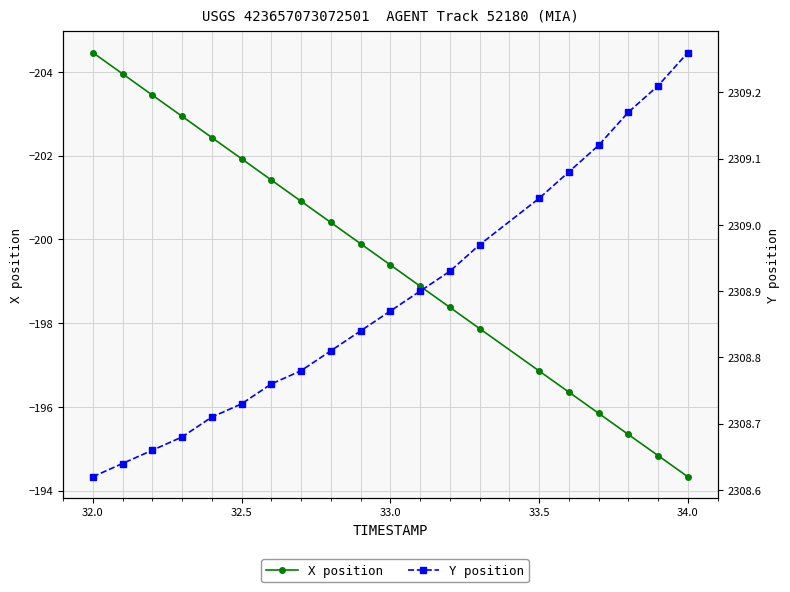

What is the sum of all Y position values?

46177.8